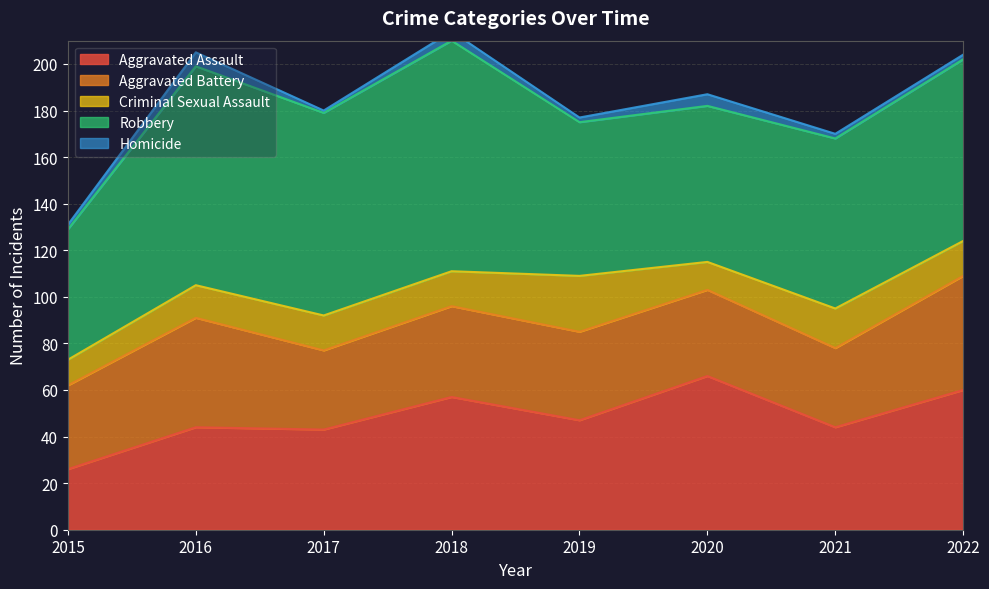

How many interior local peaks does the Aggravated Battery series have?

2